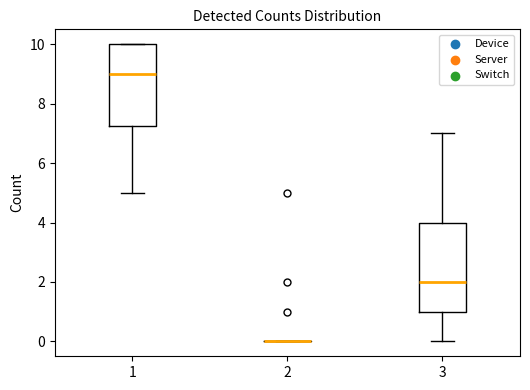

Comparing the boxes themselves (not the whiskers), which one is the tallest?

3